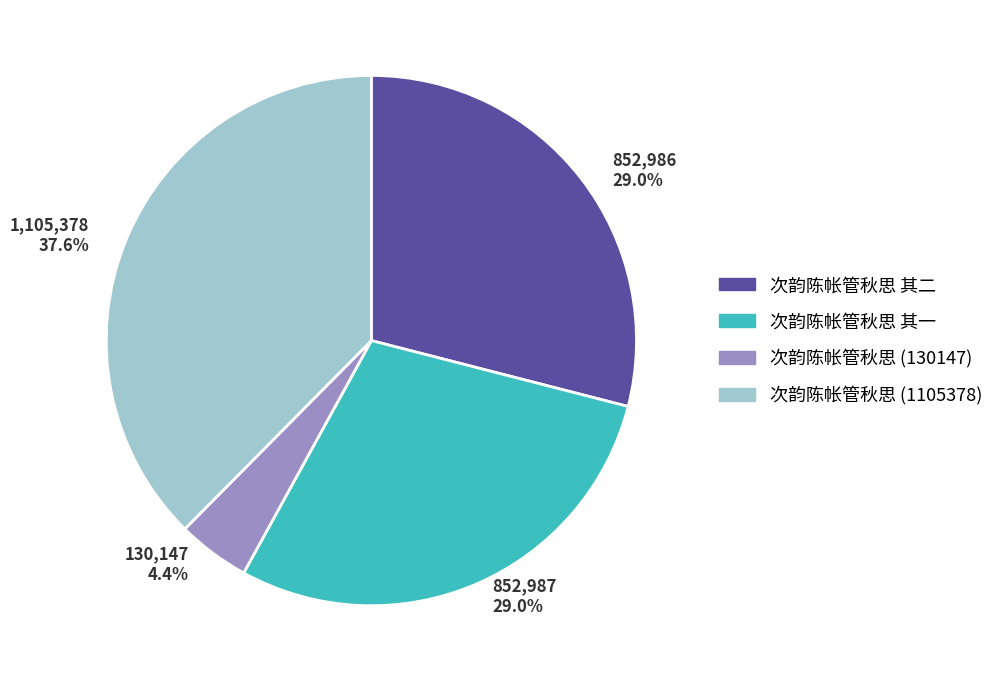

True or false: 次韵陈帐管秋思 其一 accounts for 29% of the total.

True